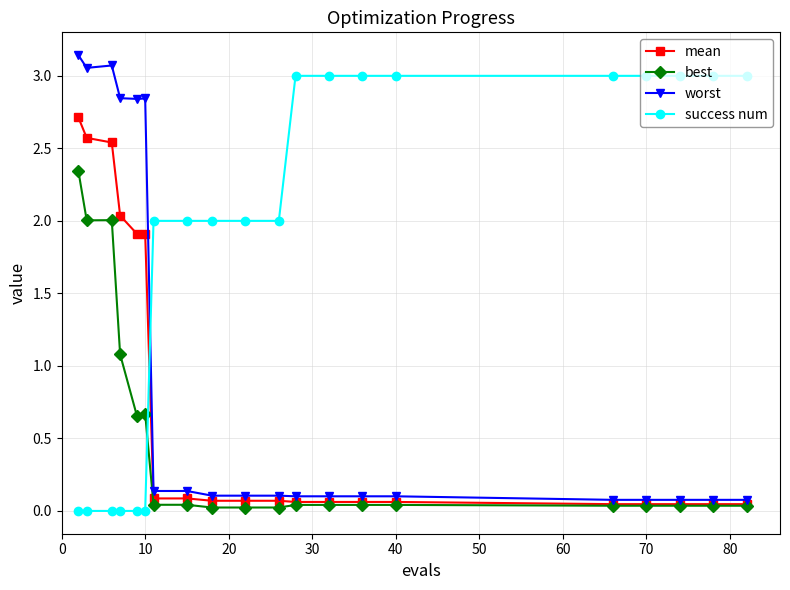

Rank the series by their maximum value, from highest to lowest.

worst, success num, mean, best